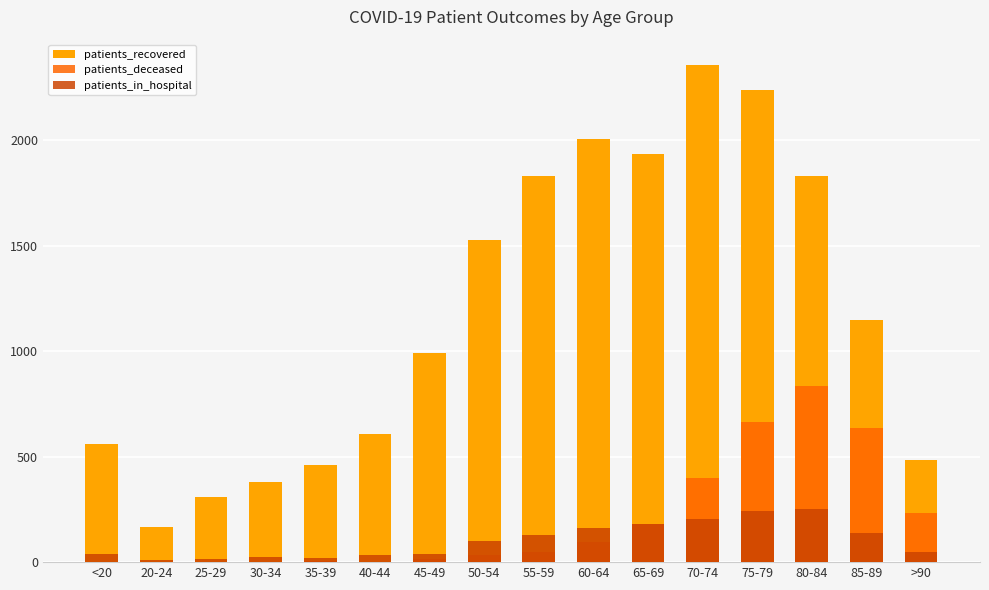

What is the label of the 3rd bar from the left?

25-29